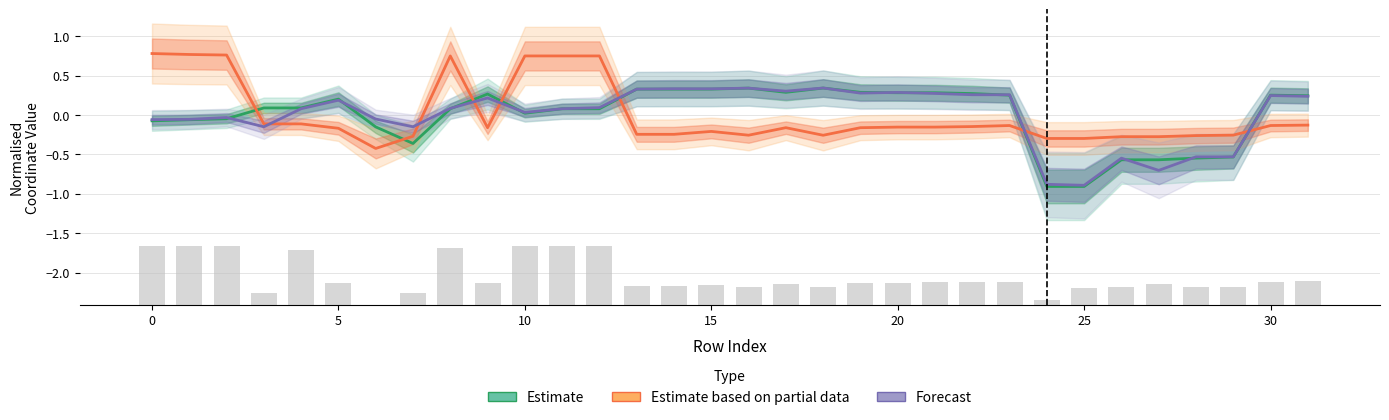

At which category is the sum across all series the highest?

12